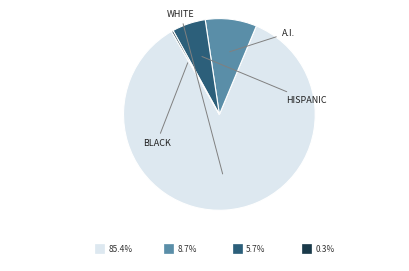

Count the number of slices in the pie.

4